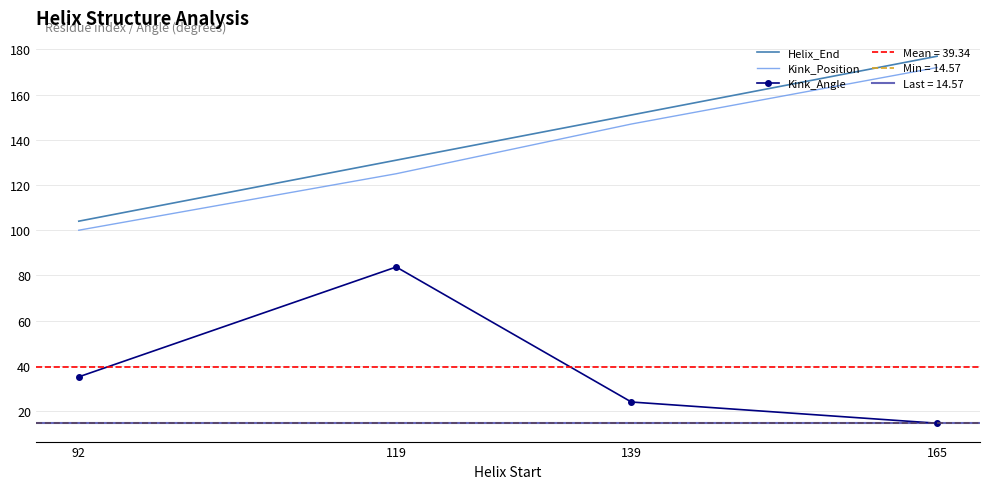

What is the difference between the Kink_Angle values at 92 and 165?

20.5